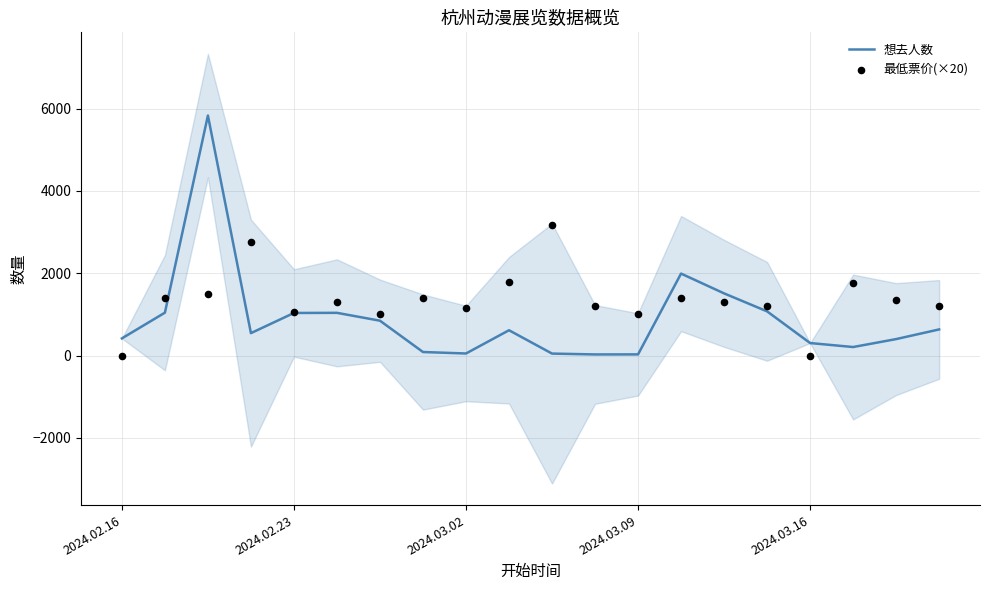

Which series reaches the maximum Y coordinate?

想去人数